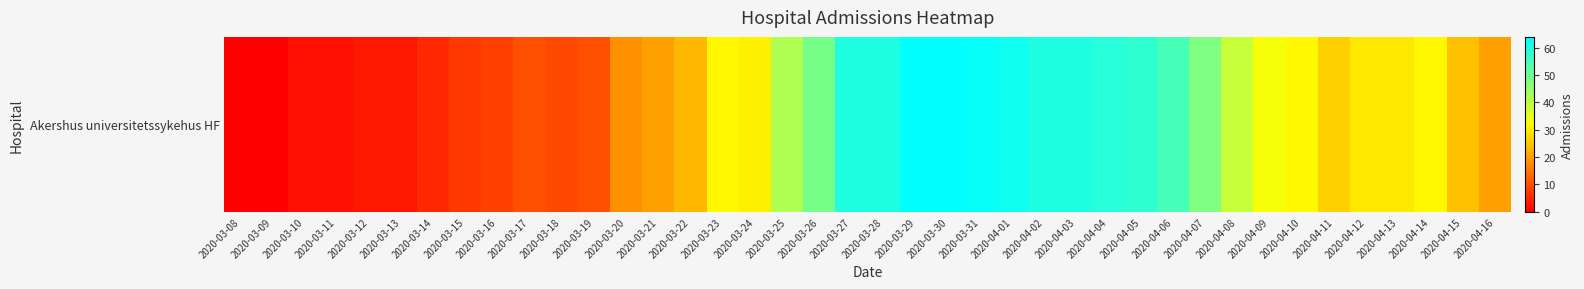

What is the change in value from 2020-03-13 to 2020-04-11?

+23